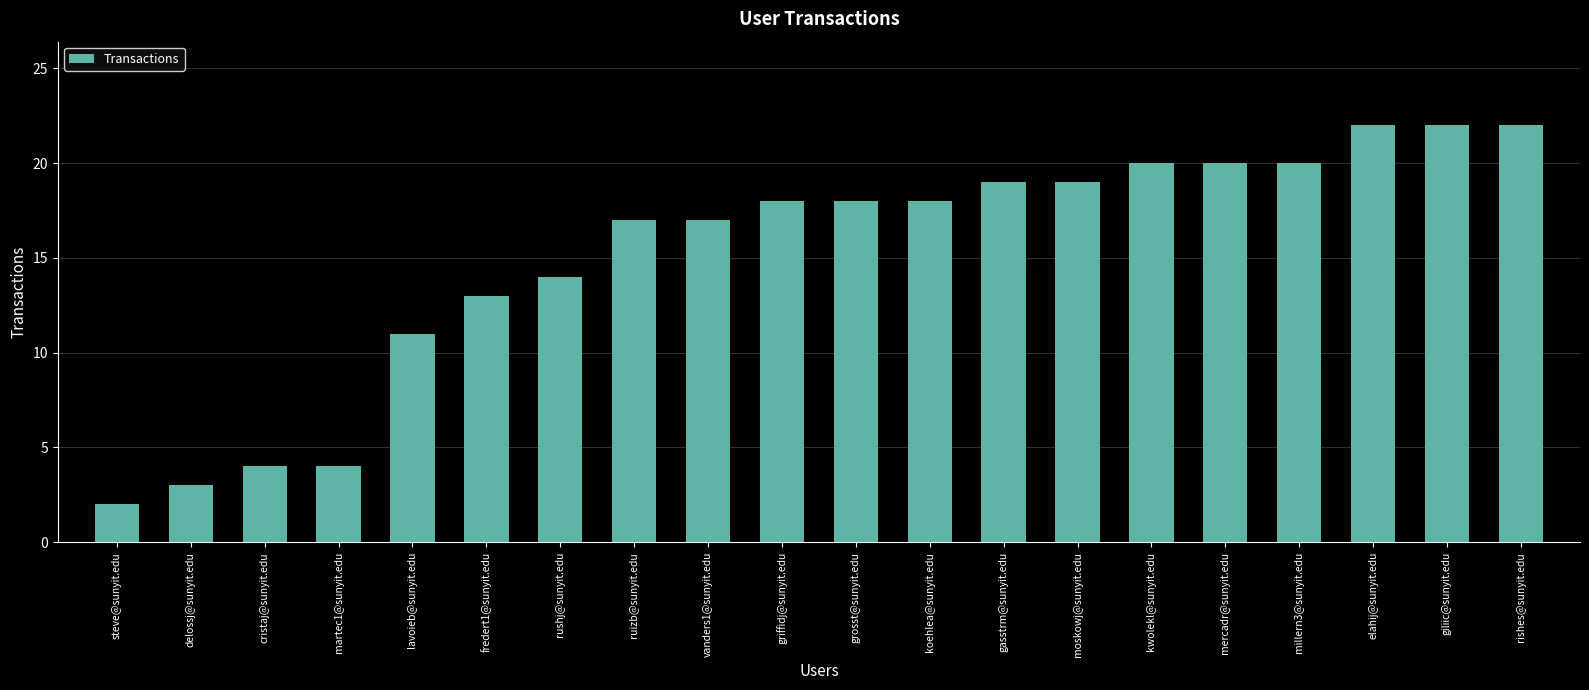

What is the label of the 15th bar from the right?

fredert1@sunyit.edu